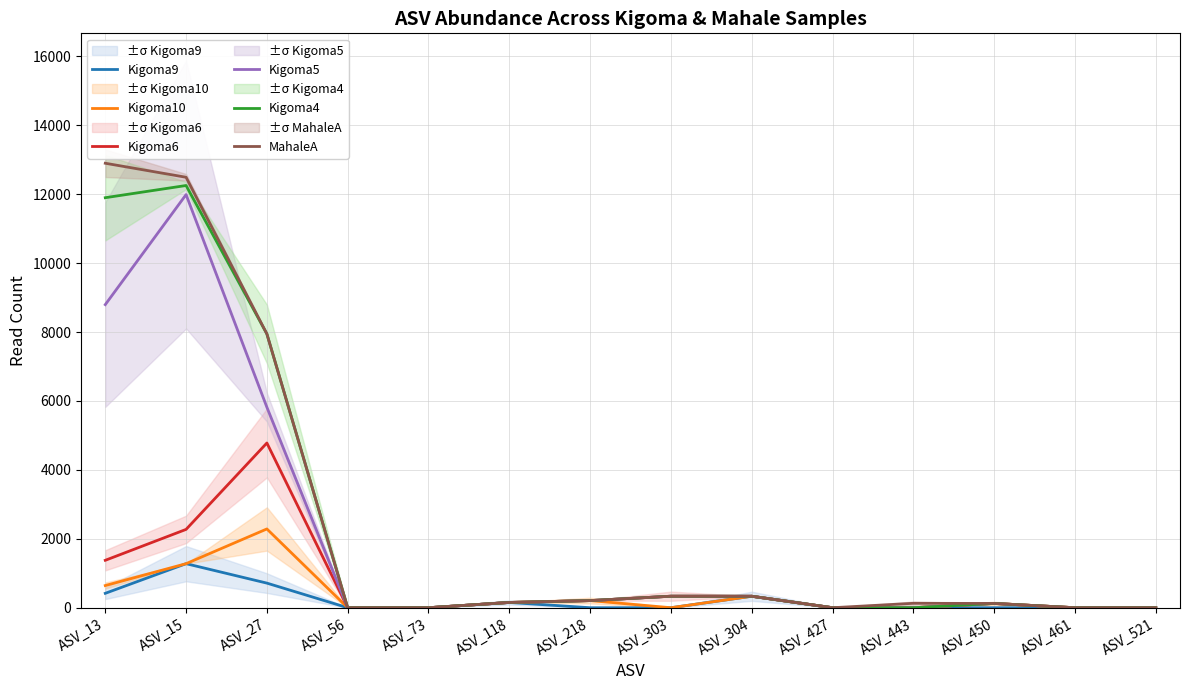

Rank the categories by Kigoma10 value from lowest to highest.

ASV_56, ASV_73, ASV_303, ASV_427, ASV_443, ASV_461, ASV_521, ASV_450, ASV_118, ASV_218, ASV_304, ASV_13, ASV_15, ASV_27